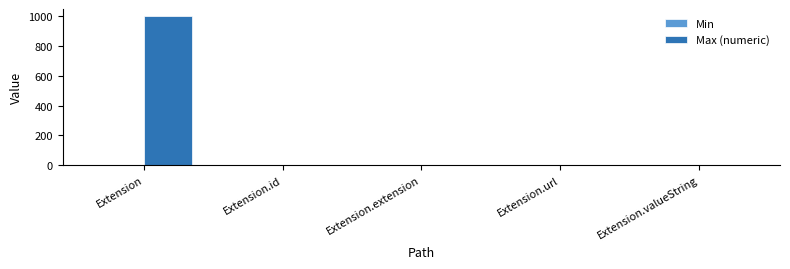

What is the sum of all Max (numeric) values?

1002